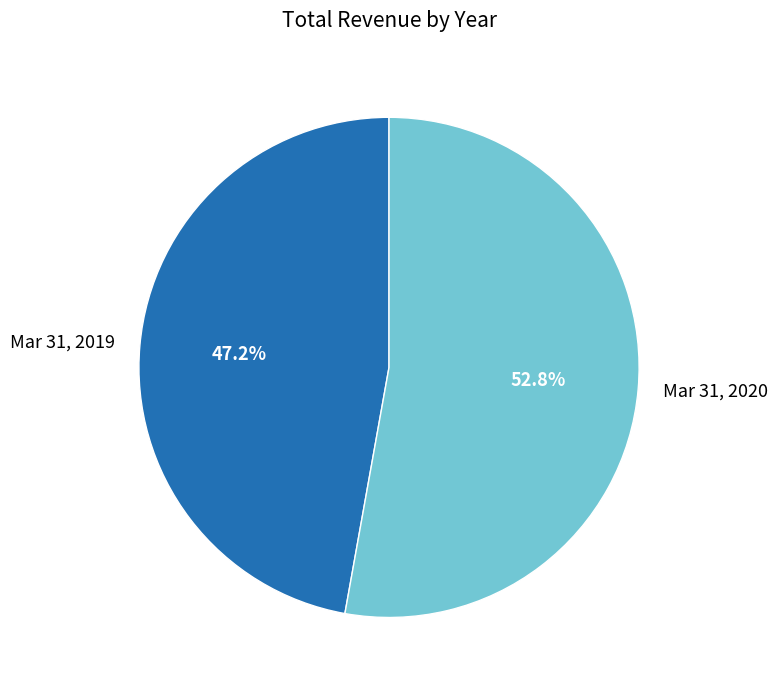

To the nearest percent, what is the difference between the largest and smallest slice percentages?

6%